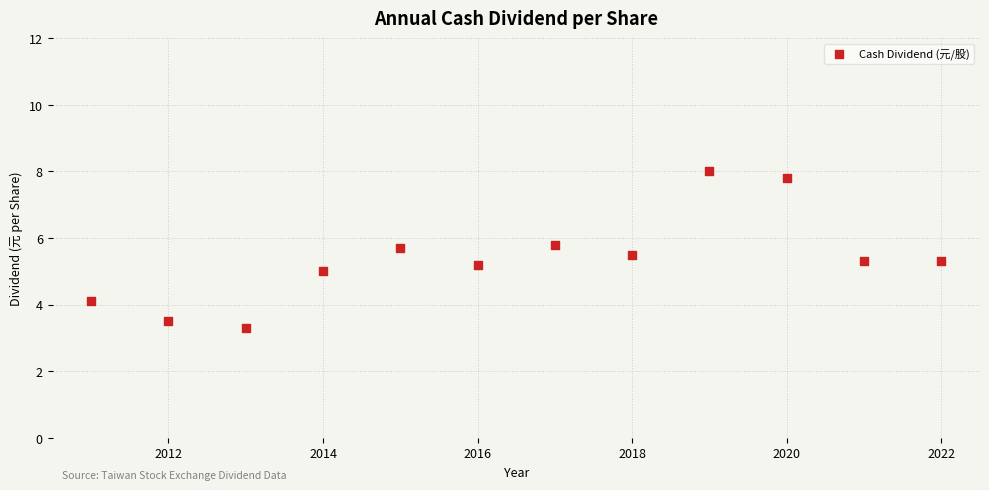

What is the range of X values (max minus min)?

11.0